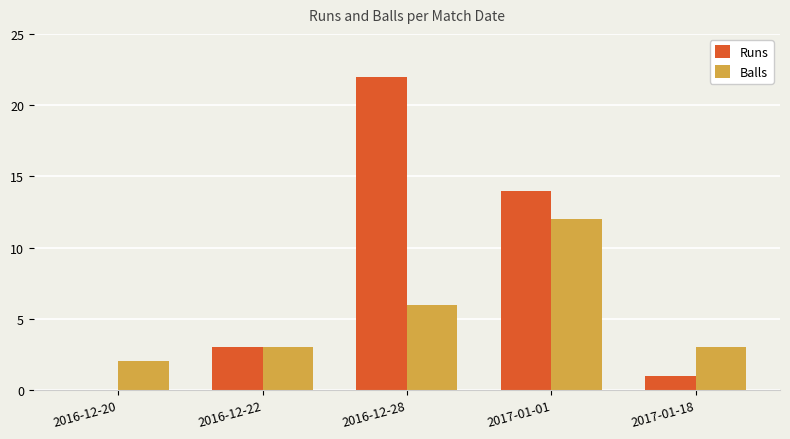

Between 2016-12-28 and 2017-01-18, which series saw the biggest shift?

Runs